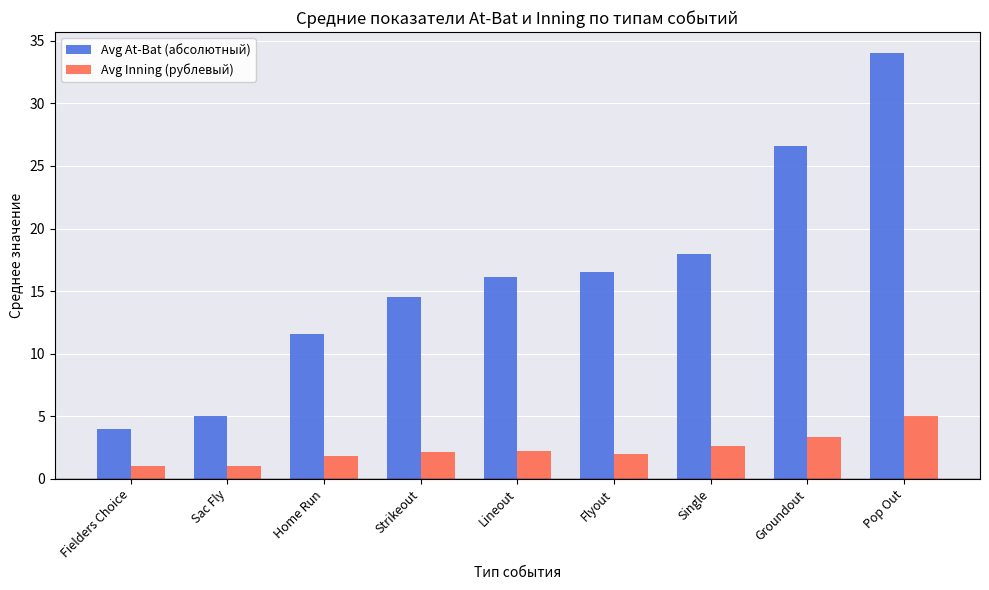

What is the value of the Avg Inning (рублевый) bar at the 2nd from the left?

1.0